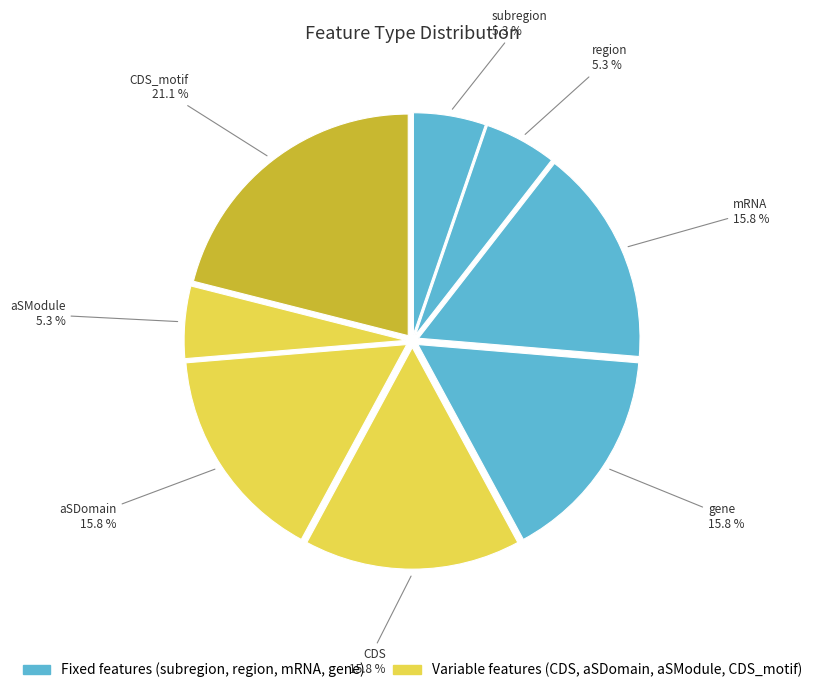

What is the ratio of the value at CDS_motif to the value at aSModule?

4.0